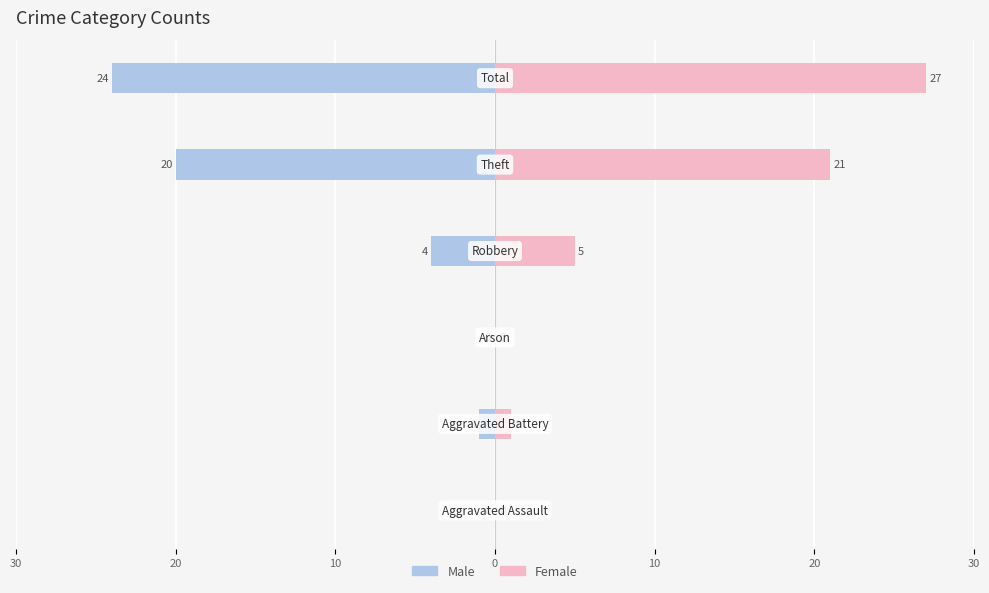

What are all the series names shown in the legend?

Male, Female